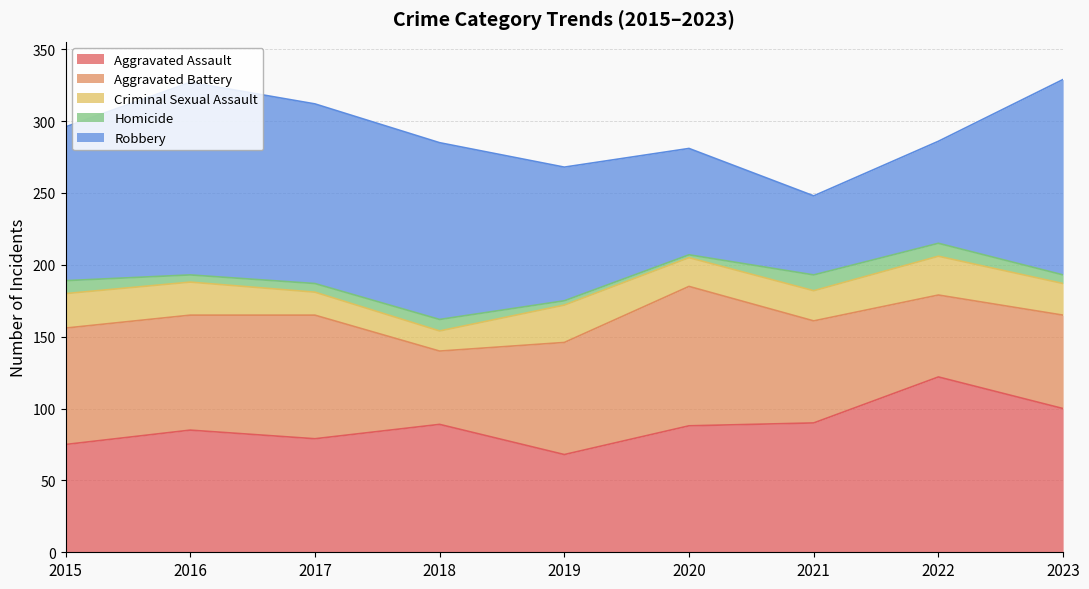

Where is Homicide nearest to the value 6?

2017